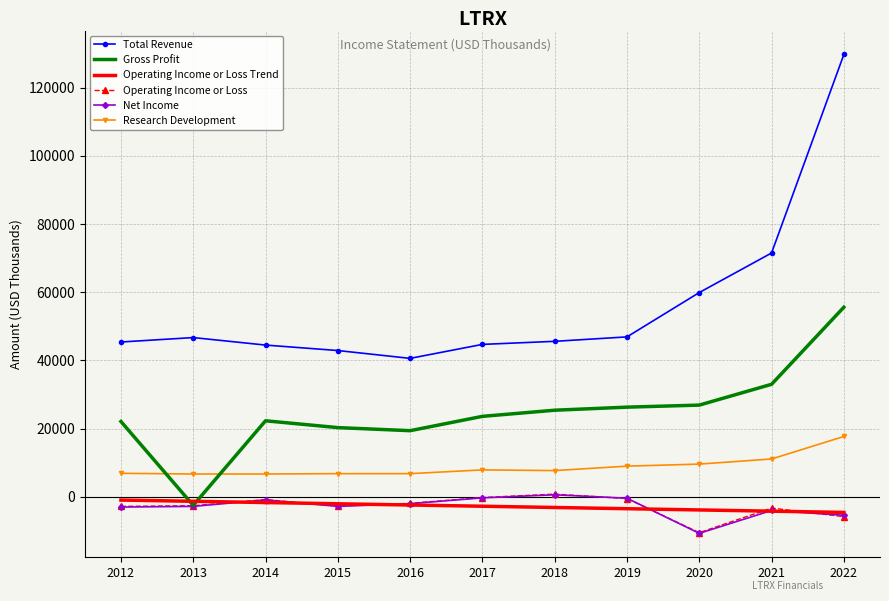

At how many categories does at least one series exceed 23571?

11